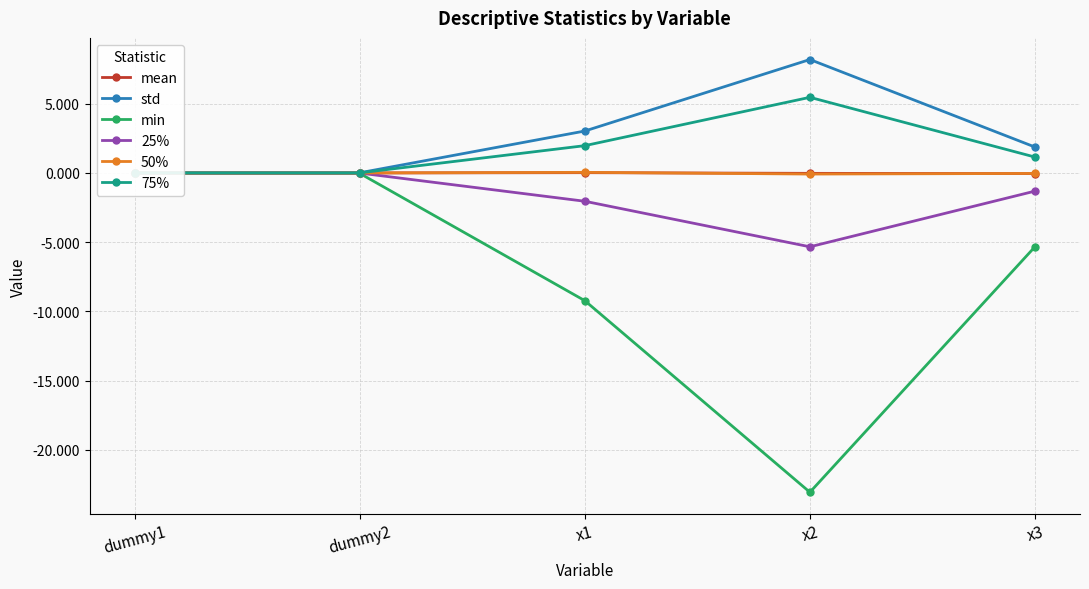

At how many categories does at least one series exceed -6?

5